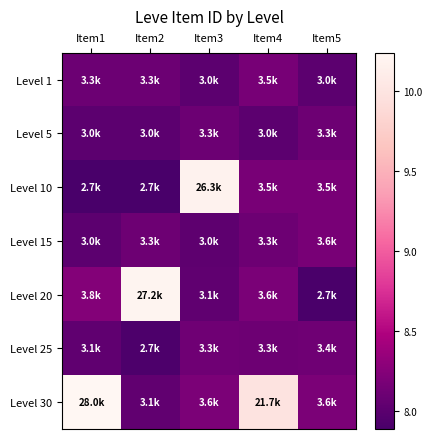

Which has a higher value, Item3 or Item2?

Item2